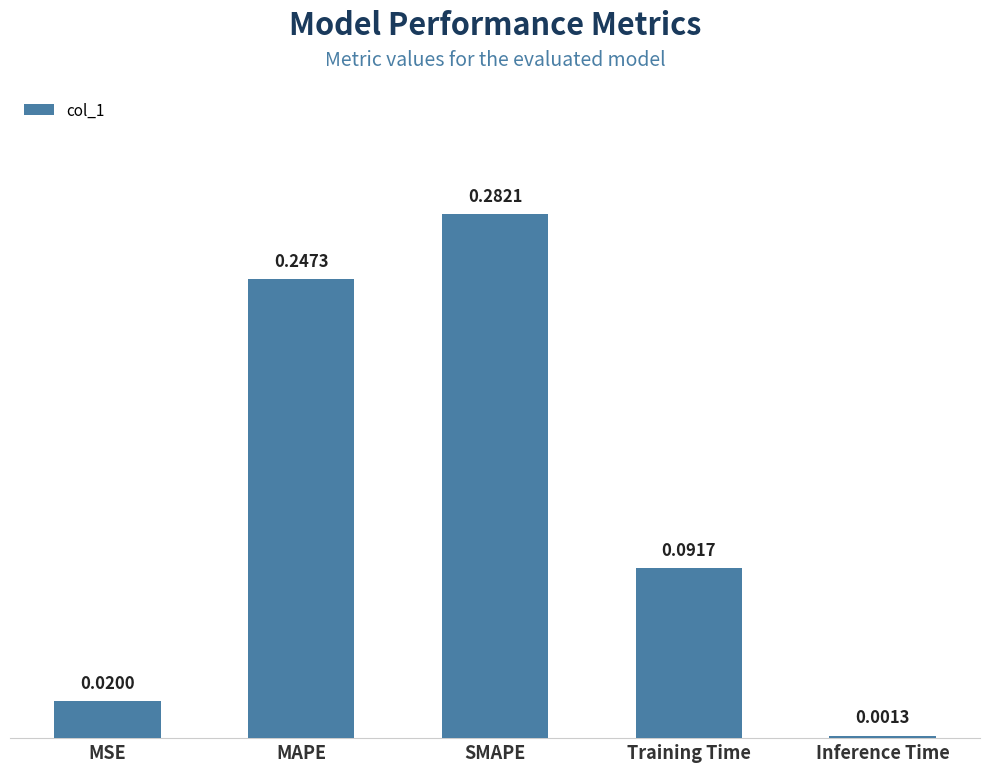

Rank the categories by value from lowest to highest.

Inference Time, MSE, Training Time, MAPE, SMAPE